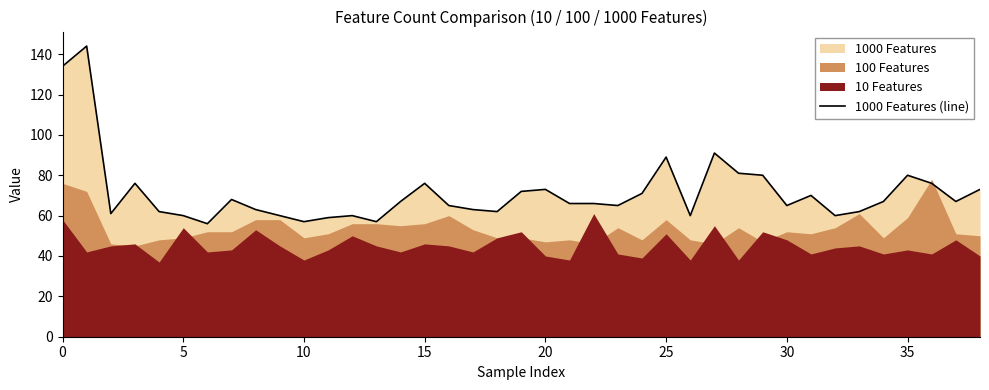

True or false: there are more than 0 points higher than both neighbors.

True